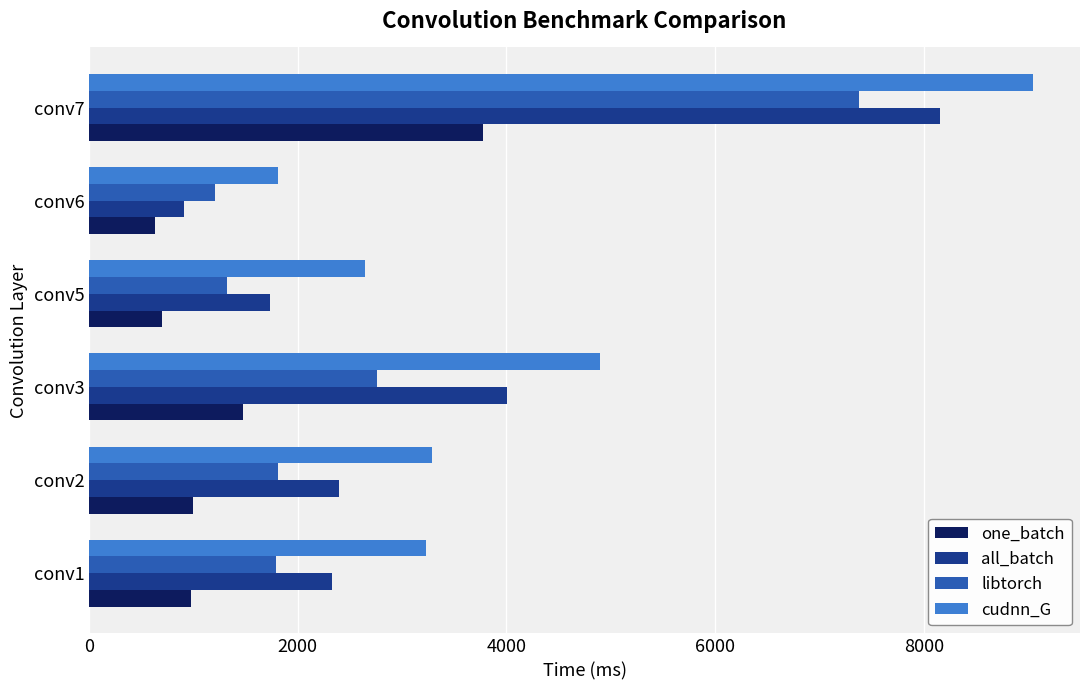

At which label does all_batch reach its minimum?

conv6